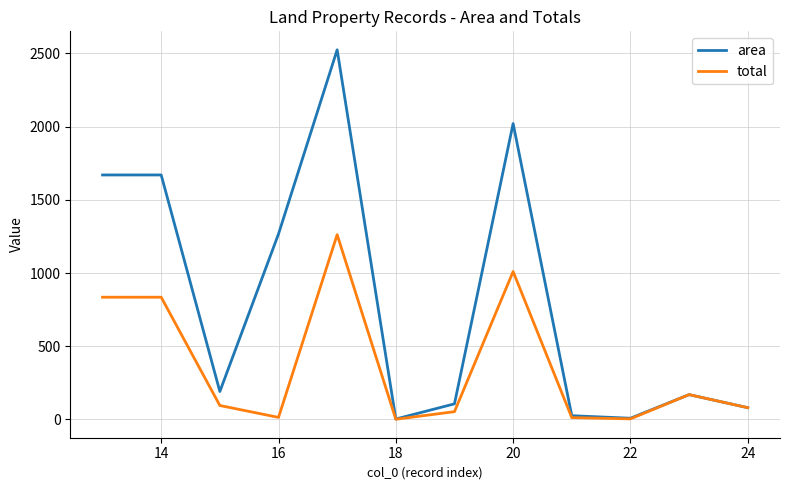

What is the lowest value of the area series?

3.3